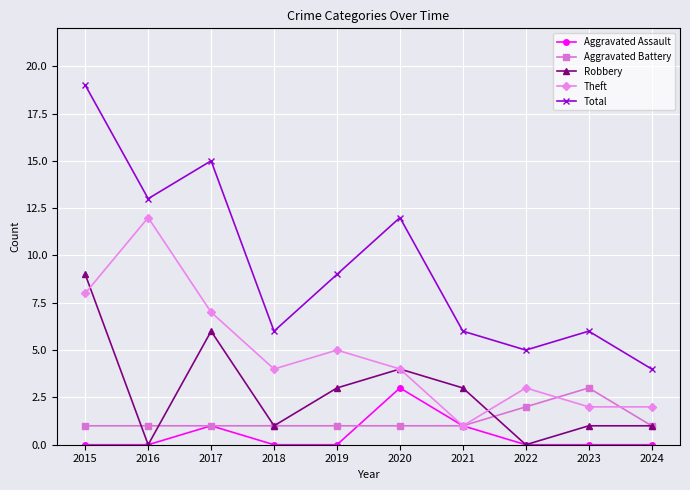

What is the maximum value for Theft?

12